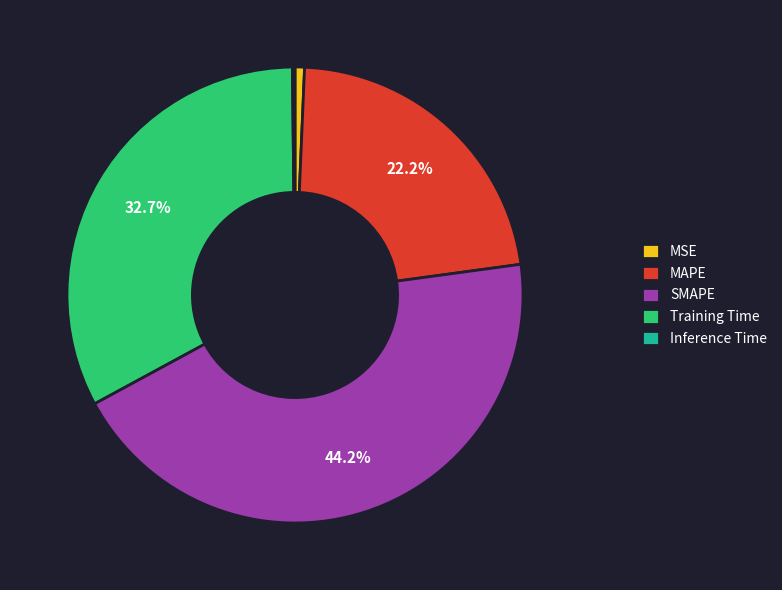

Between MAPE and MSE, which is larger?

MAPE